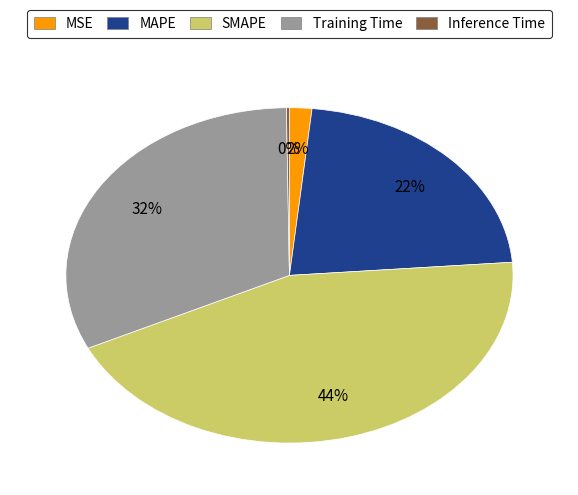

What is the largest slice in the pie chart?

SMAPE